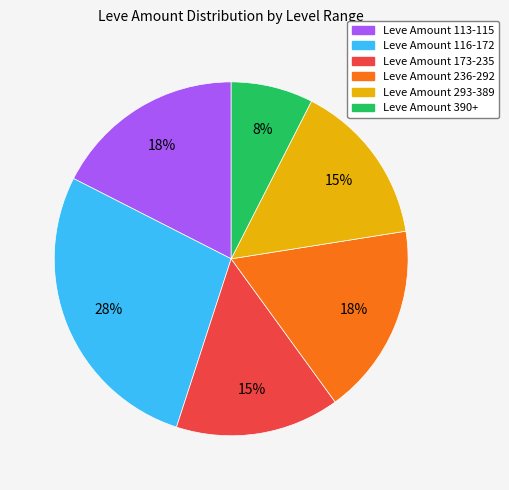

To the nearest percent, what is the difference between the largest and smallest slice percentages?

20%